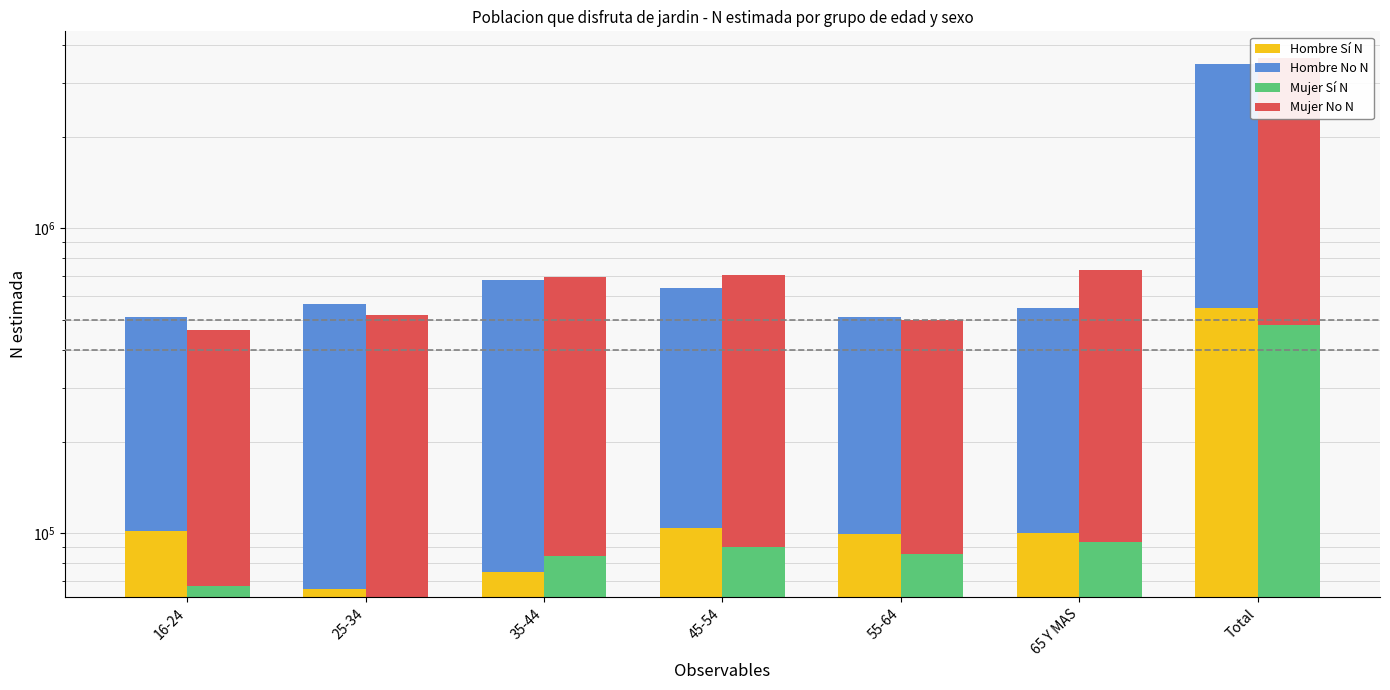

What is the label of the 4th bar from the left?

45-54